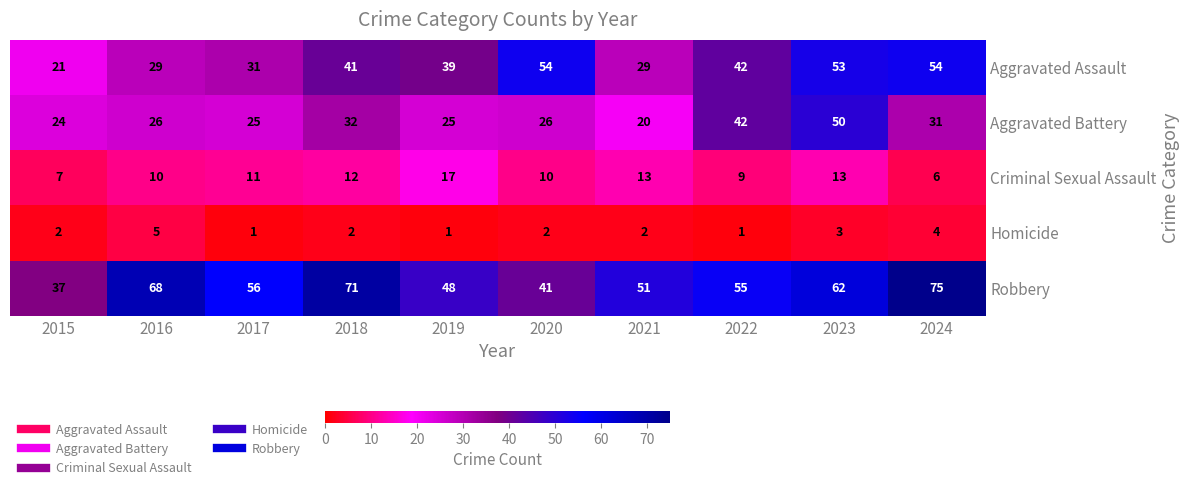

List the series in order of their overall mean, lowest first.

Homicide, Criminal Sexual Assault, Aggravated Battery, Aggravated Assault, Robbery